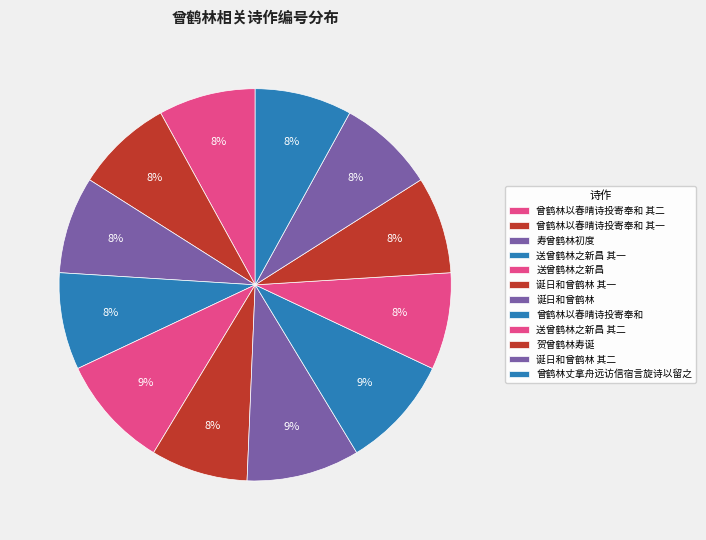

The 曾鹤林以春晴诗投寄奉和 其一 slice represents 17% of the pie. True or false?

False